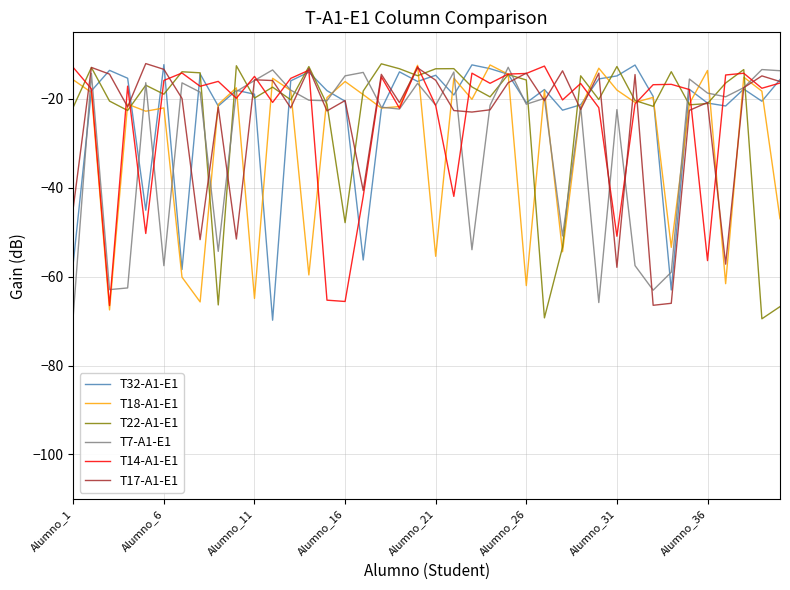

What is the maximum value shown in the chart?

-12.0